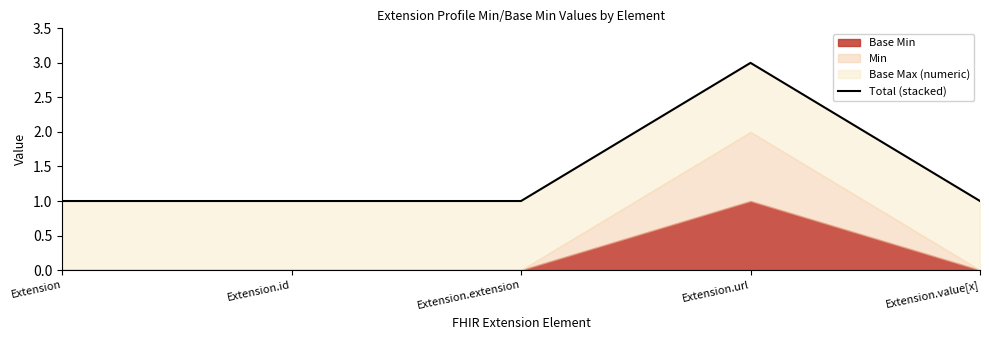

How many interior local peaks (higher than both neighbors) does the data have?

1